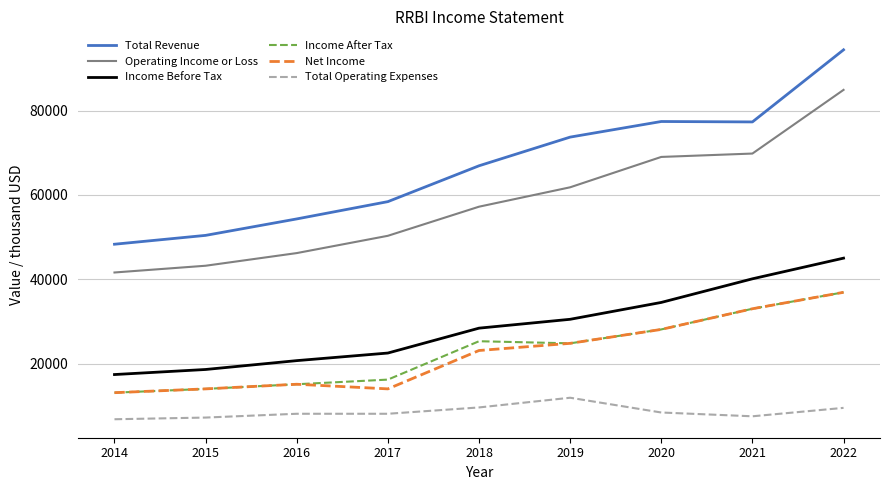

True or false: Income After Tax and Total Revenue cross at least once.

False